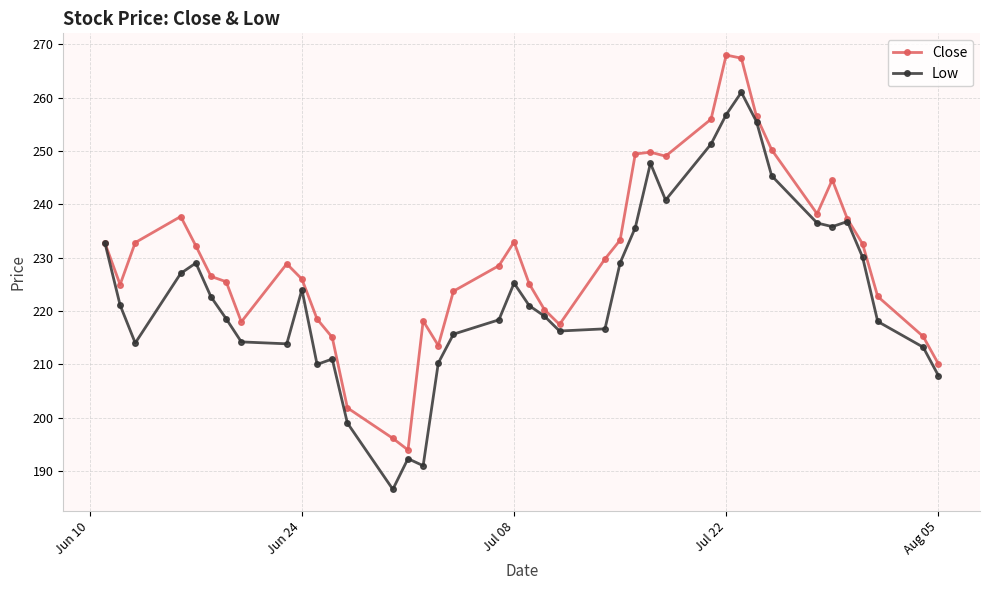

List the series in order of their overall mean, highest first.

Close, Low